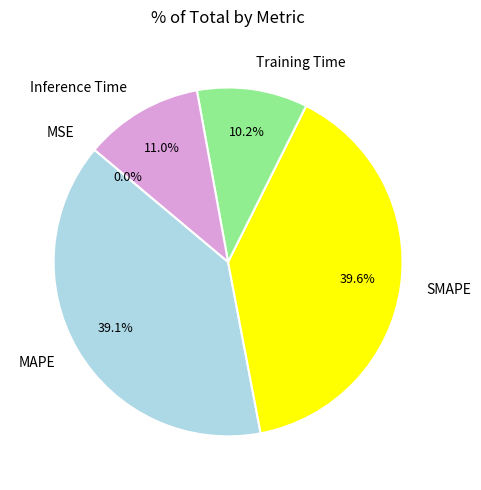

To the nearest percent, what is the difference between the MAPE and Inference Time slice percentages?

28%